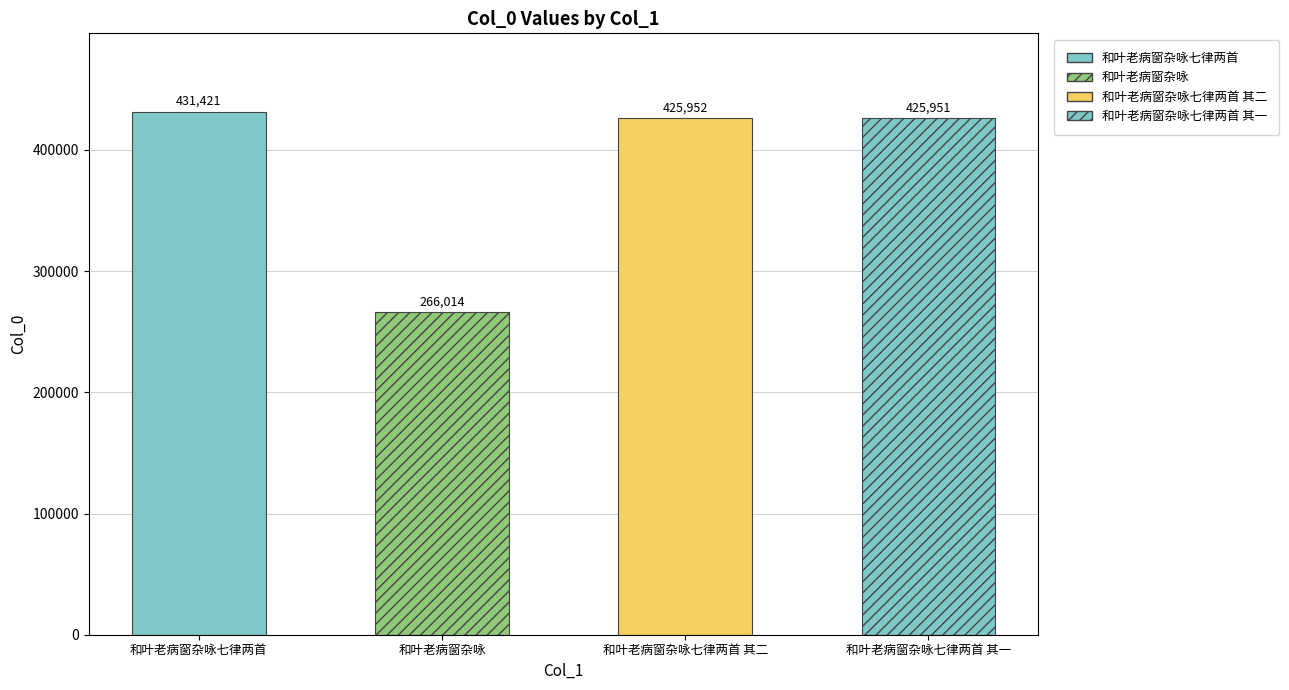

At which label does the data first exceed 425952?

和叶老病窗杂咏七律两首